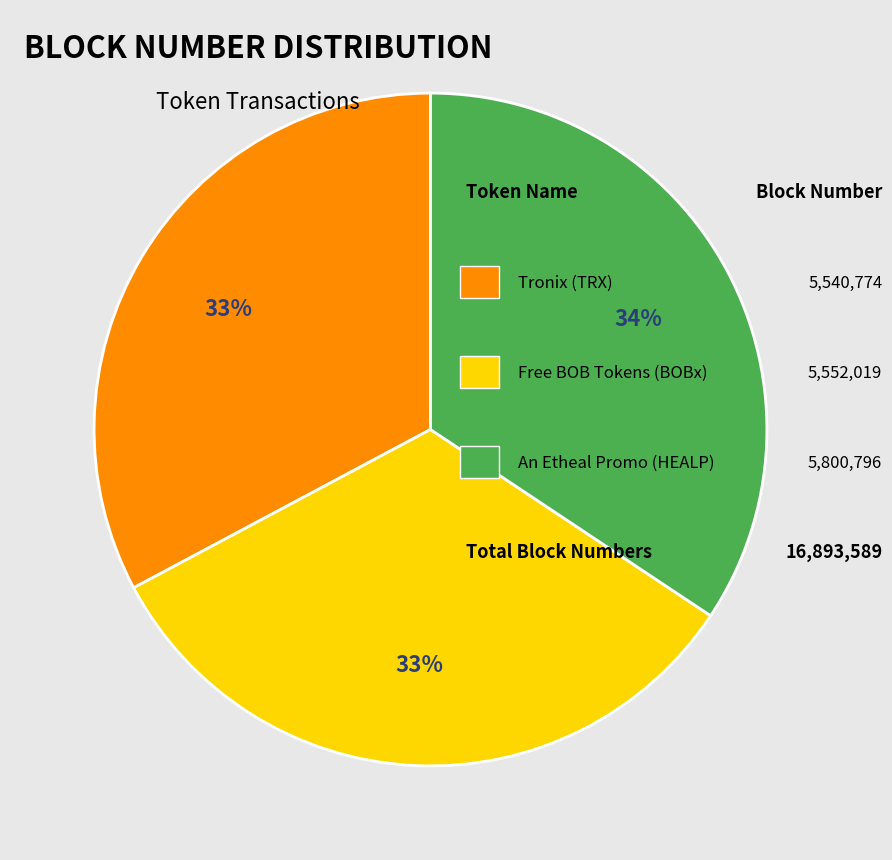

Is there any slice that represents more than half of the pie?

No